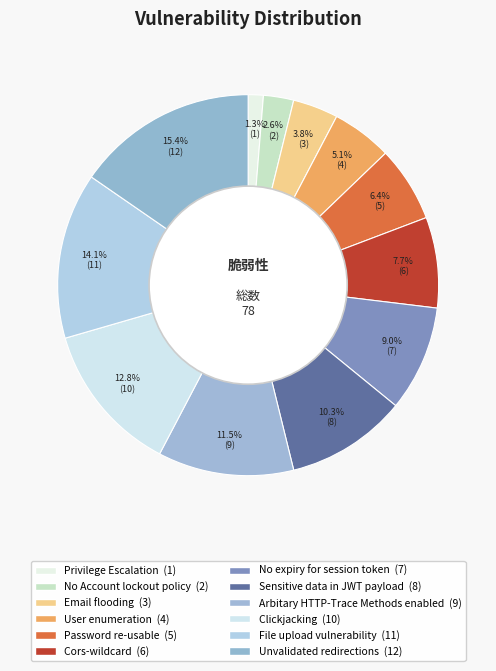

Count the number of slices in the pie.

12